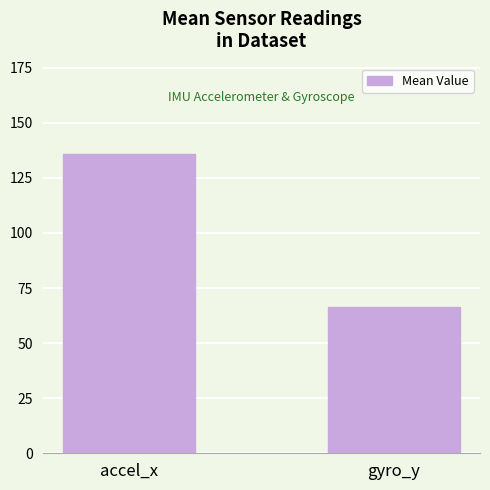

Are the bars grouped side by side (vs. stacked)?

No